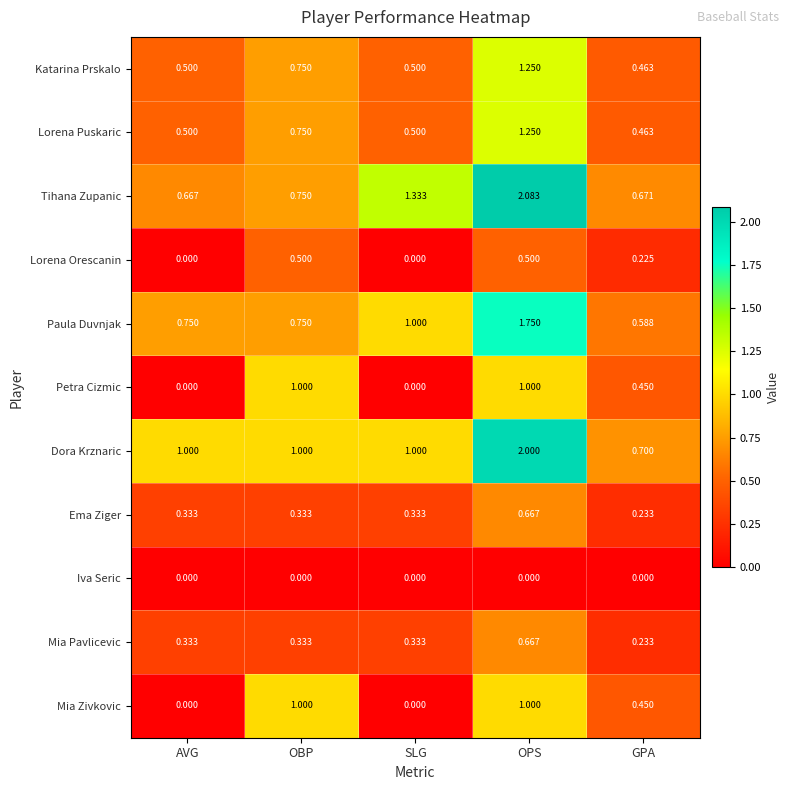

Which series has the widest spread of values?

Tihana Zupanic